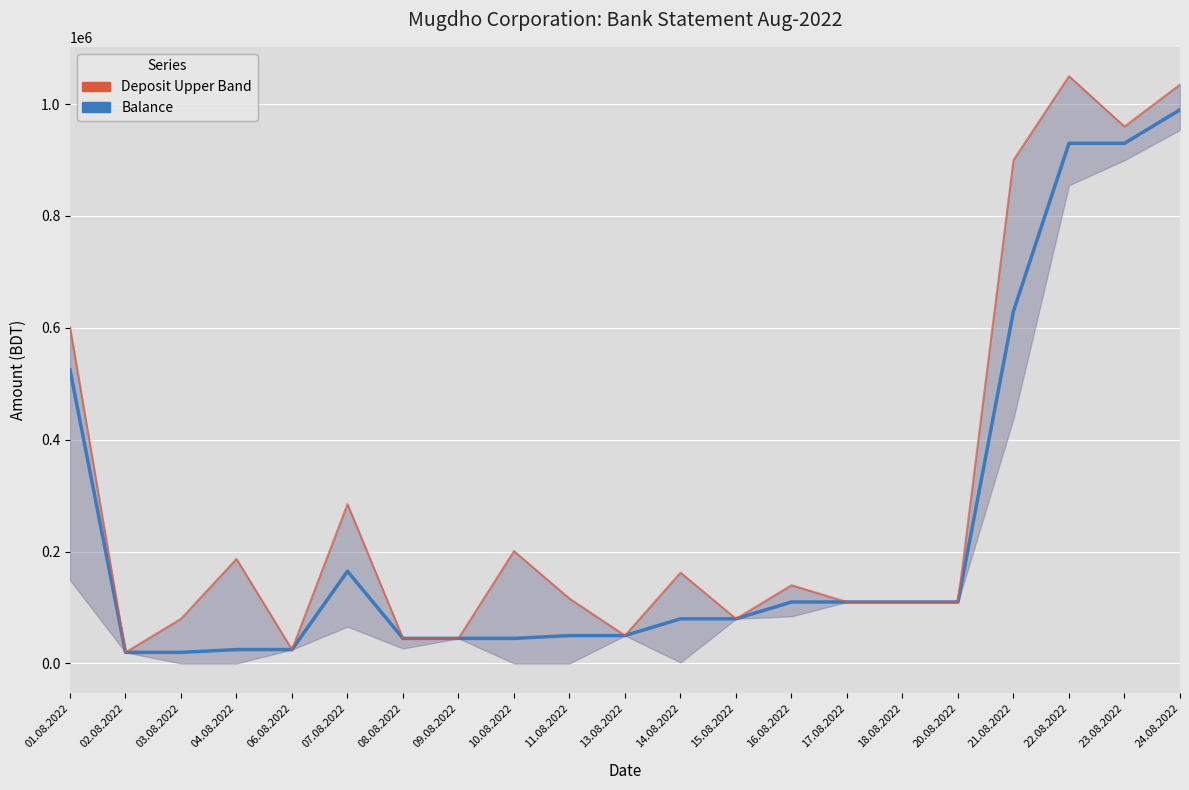

What is the average value of the Balance series?

242426